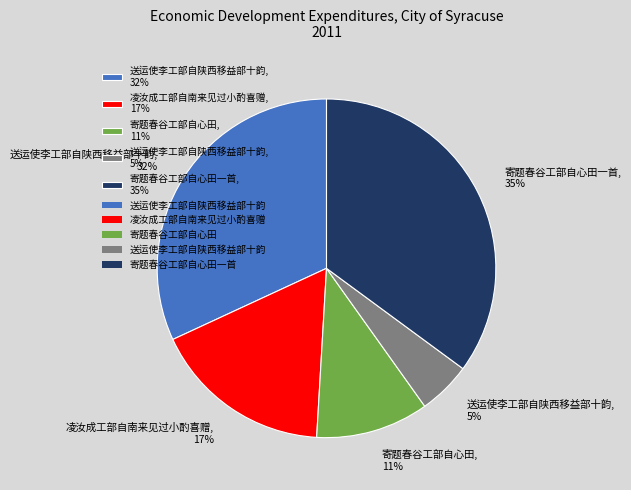

To the nearest percent, what is the difference between the largest and smallest slice percentages?

30%